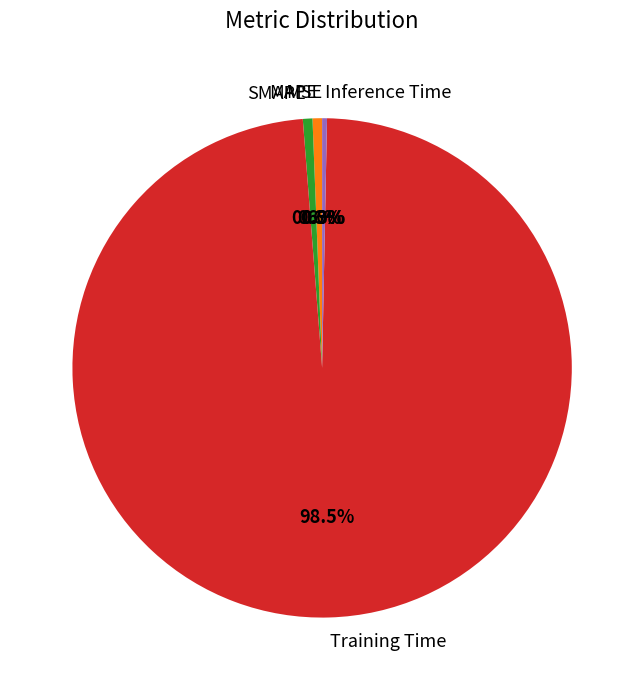

Which slice is the largest?

Training Time